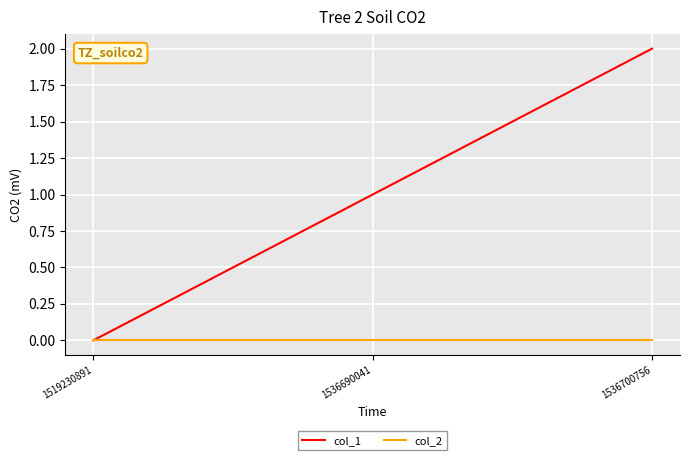

Rank the series by their maximum value, from highest to lowest.

col_1, col_2